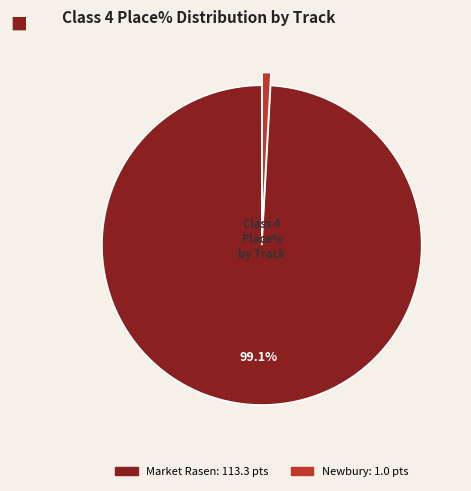

Is there a majority slice in this chart?

Yes